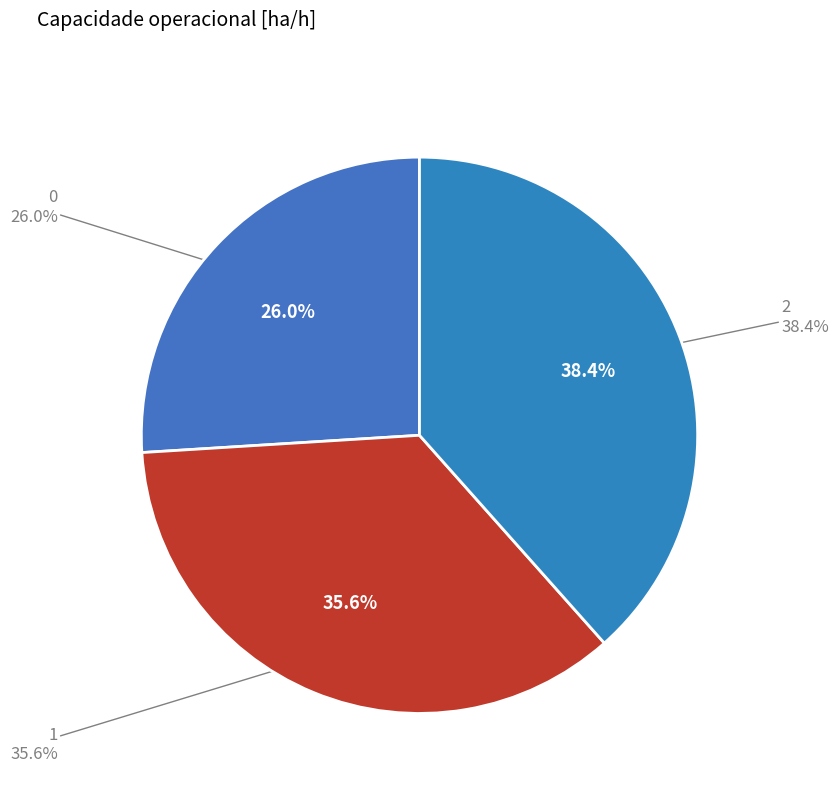

Is there any slice that represents more than half of the pie?

No